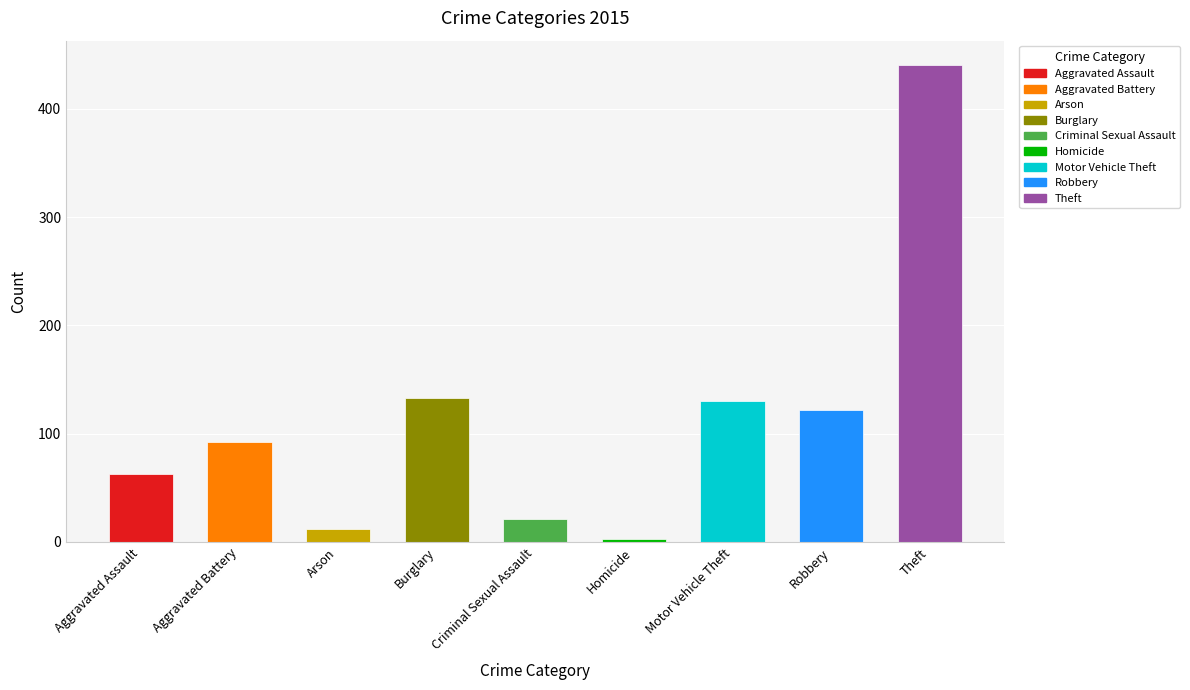

What is the label of the 6th bar from the right?

Burglary